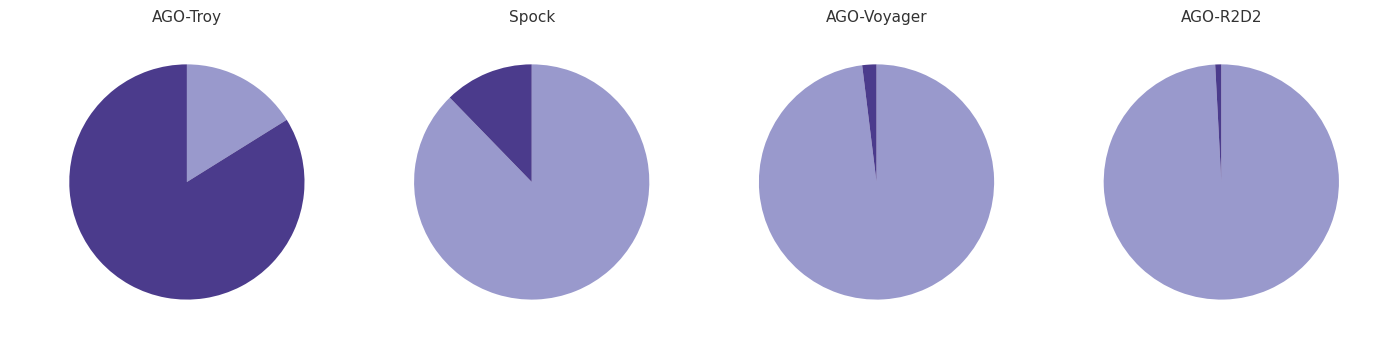

How many slices are in this pie chart?

8